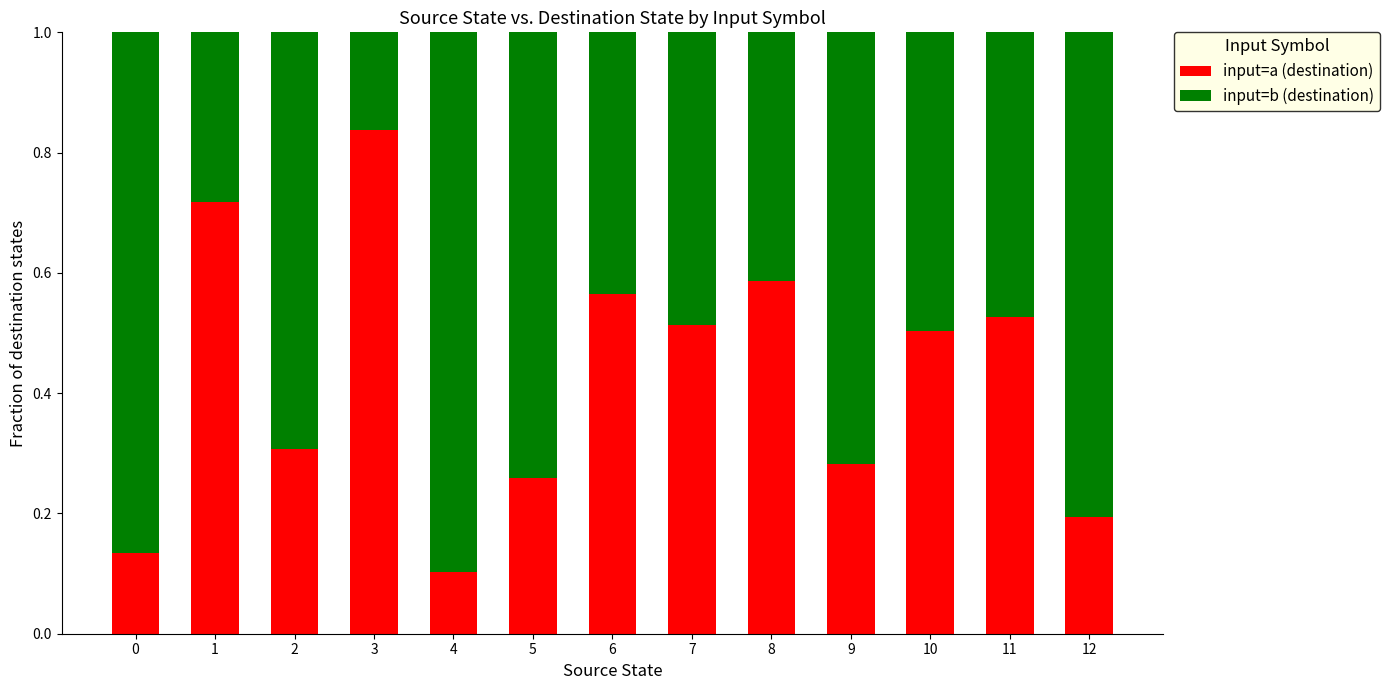

Is it true that input=a (destination) equals 0.7 at 1?

True